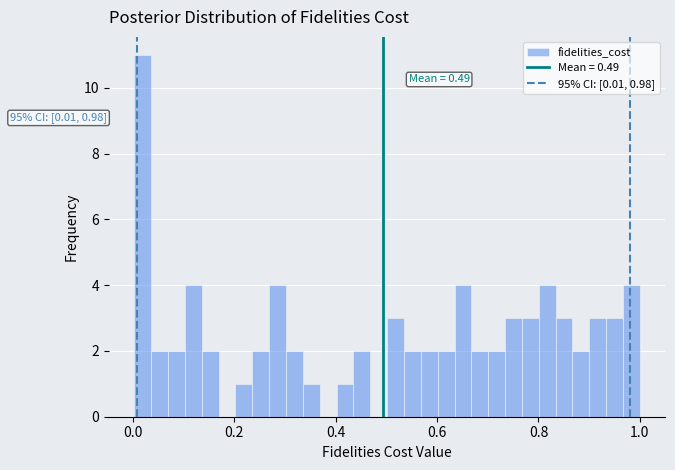

Read against the x-axis, roughly where is the centre of the tallest bar?

0.02